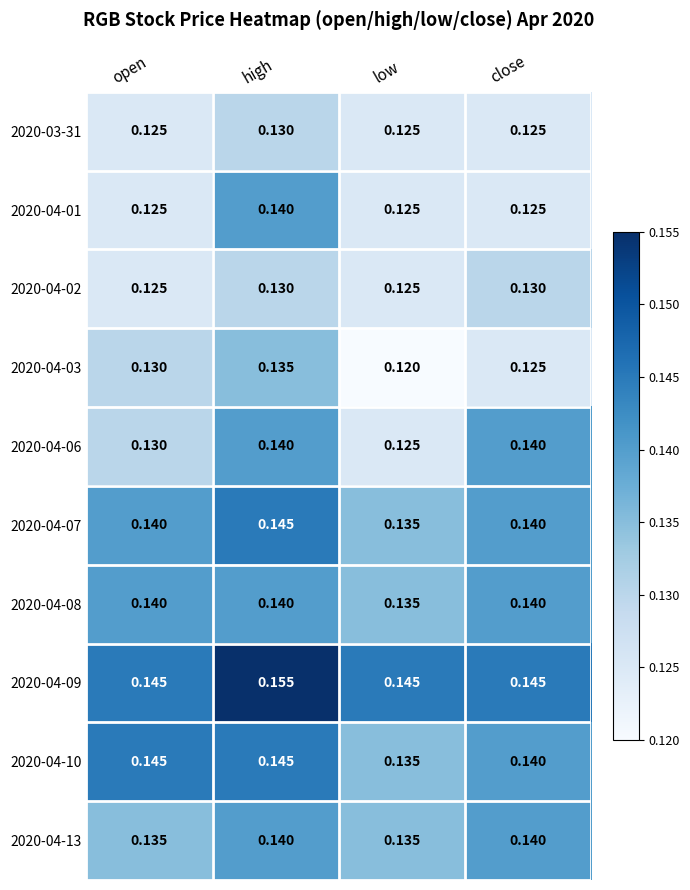

At which category is the sum across all series the highest?

high